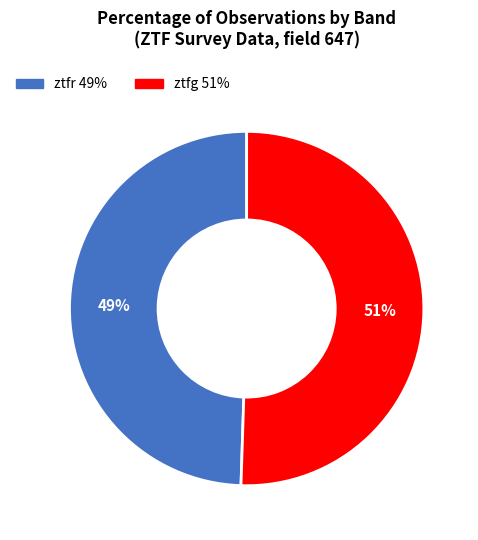

To the nearest percent, what percentage of the pie is ztfr?

49%